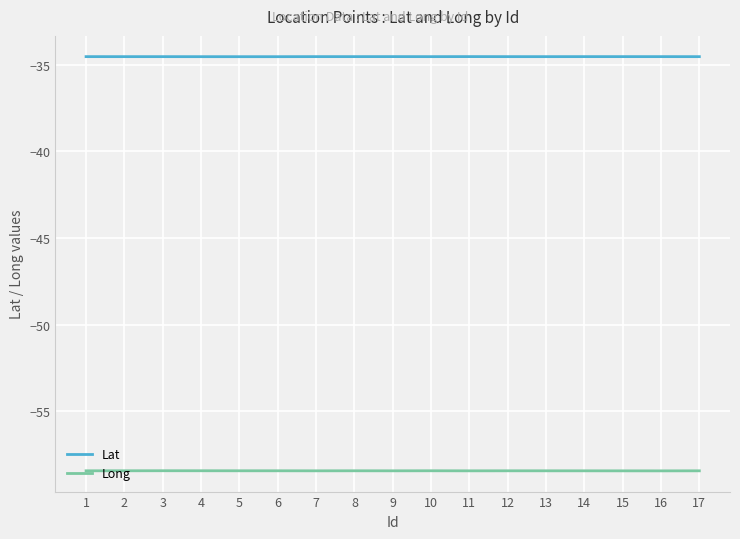

True or false: Lat and Long cross at least once.

False